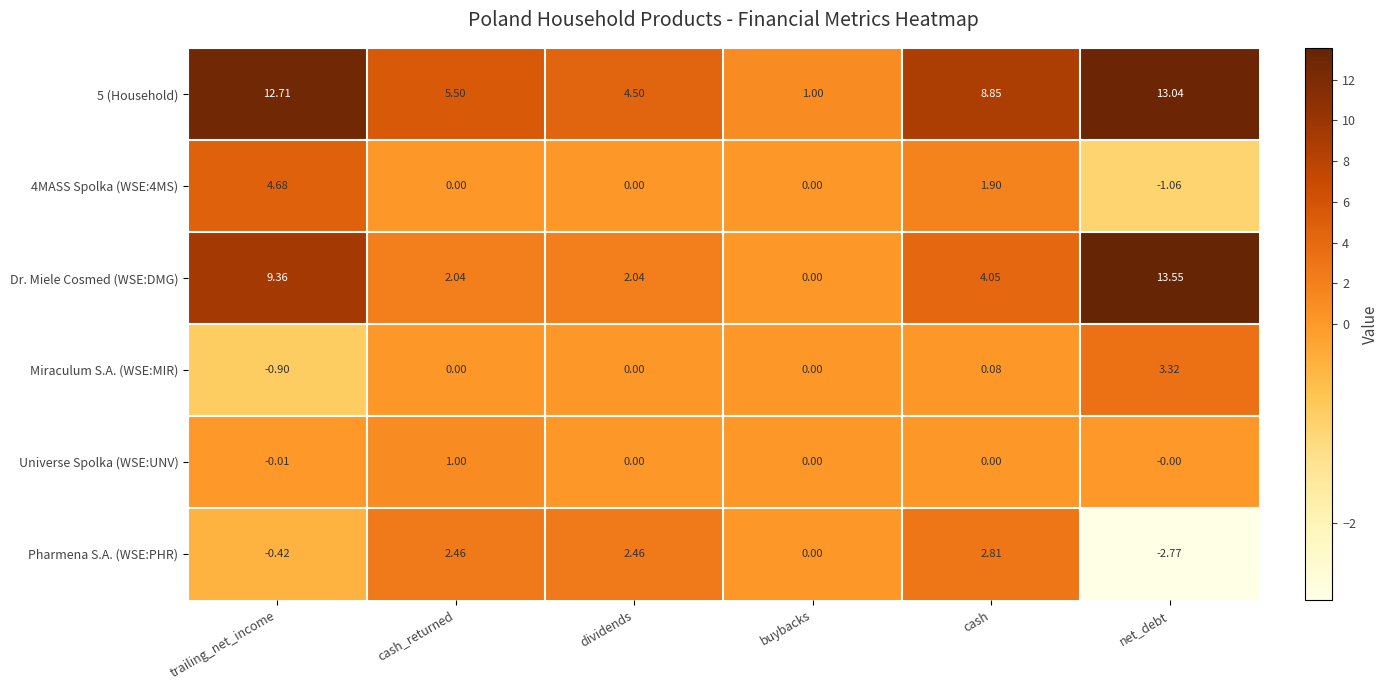

Which series has the largest total across all categories?

5 (Household)